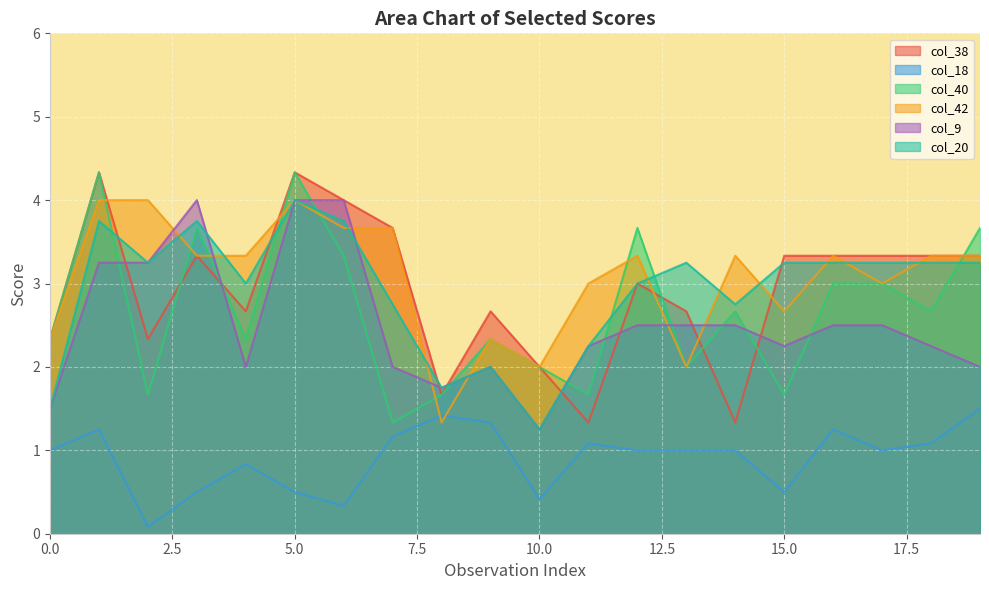

Where is the first local maximum for col_20?

2